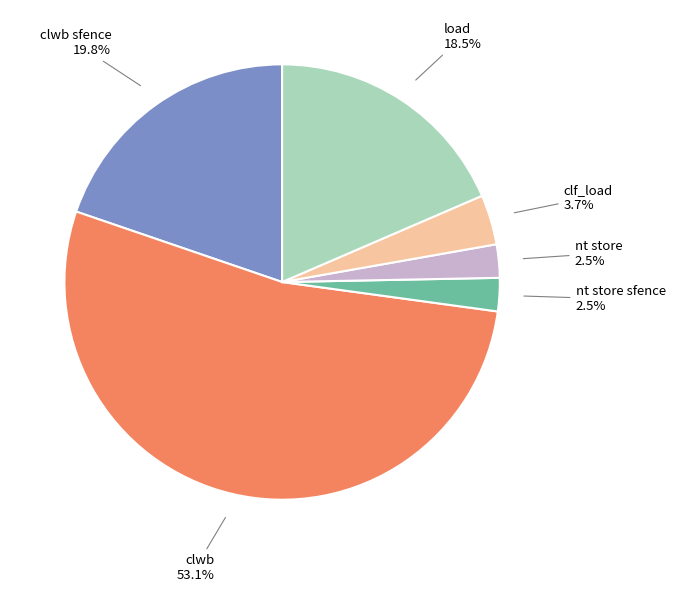

What is the total percentage of clf_load and nt store?

6.2%